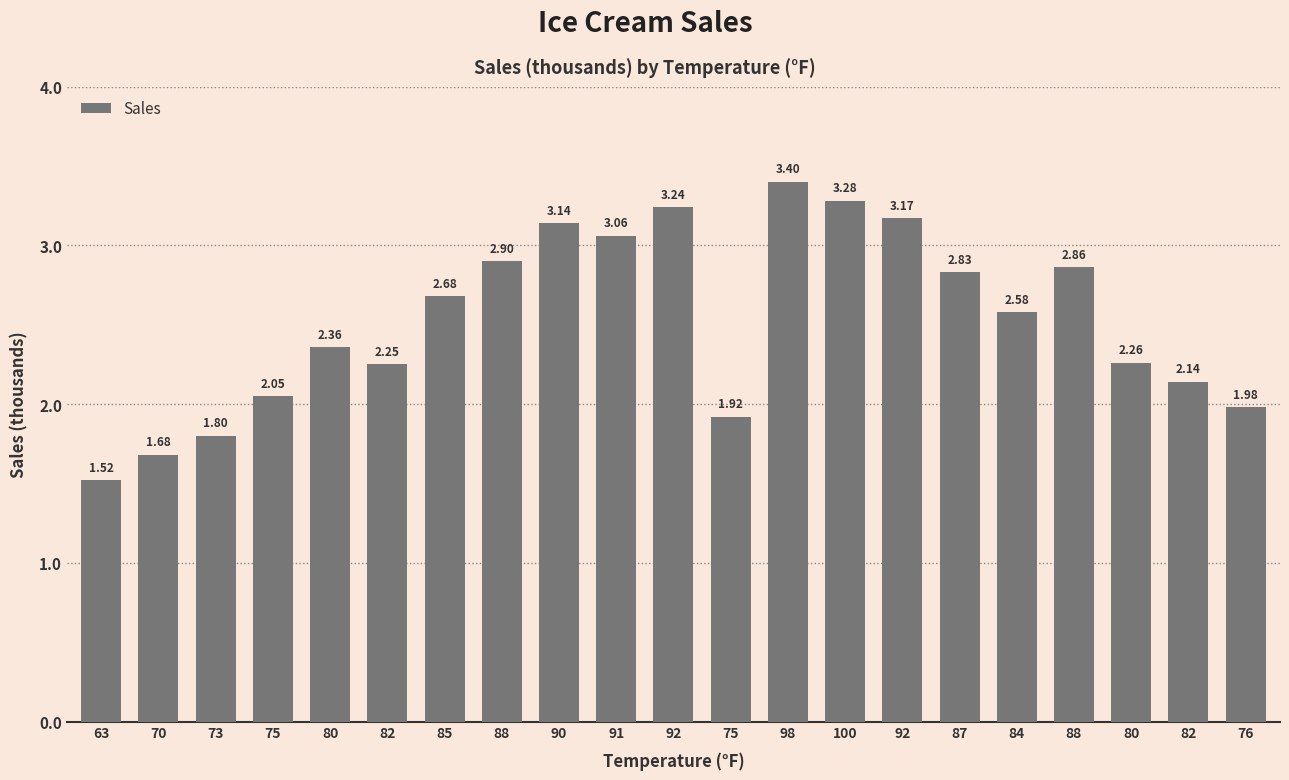

List the labels in order of value, largest first.

98, 100, 92, 92, 90, 91, 88, 88, 87, 85, 84, 80, 80, 82, 82, 75, 76, 75, 73, 70, 63